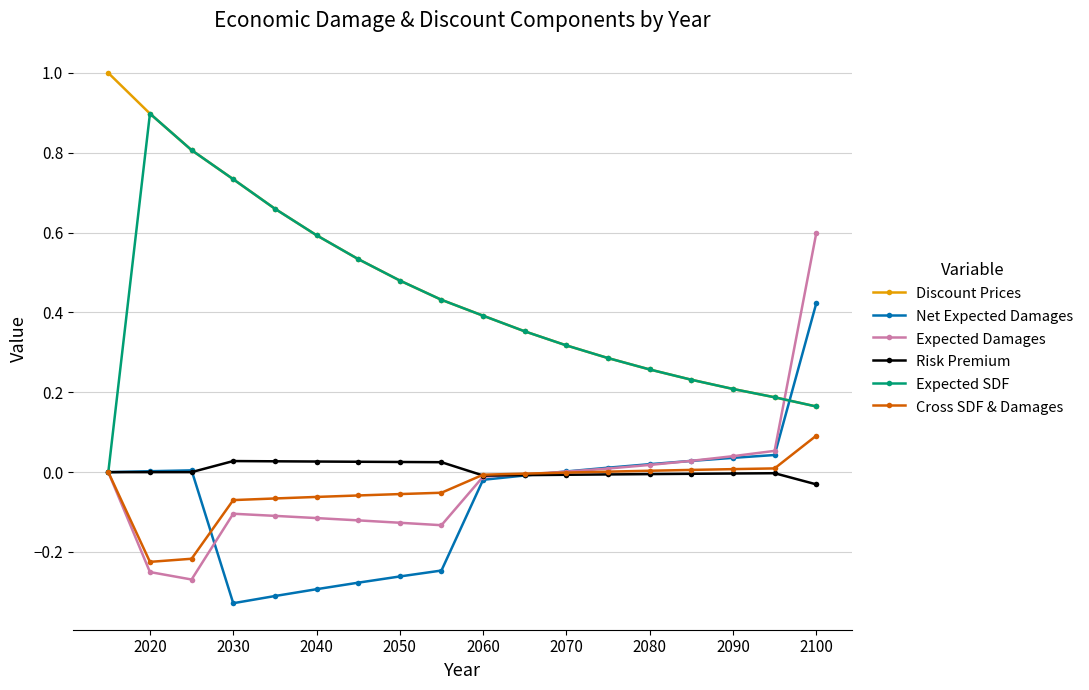

True or false: Risk Premium has more than 0 points higher than both neighbors.

True